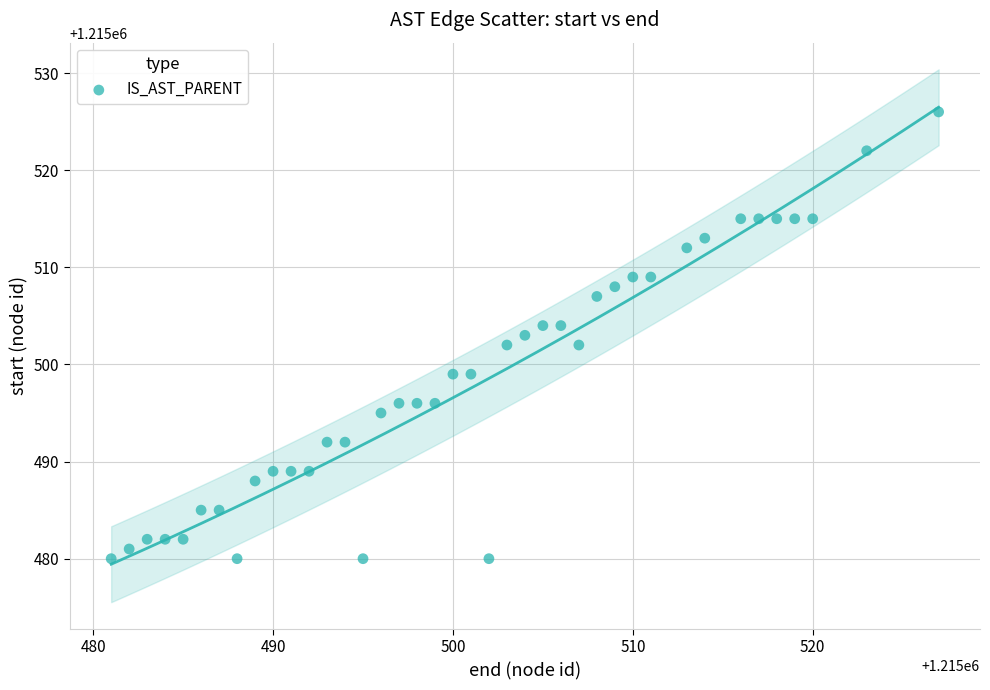

What is the range of Y values (max minus min)?

46